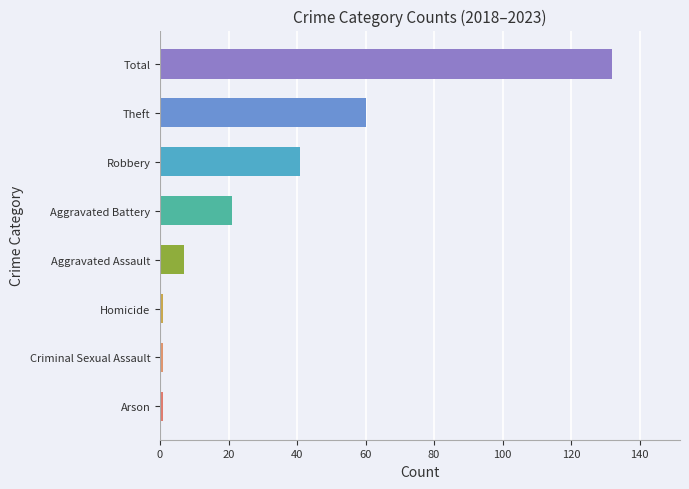

What is the average value?

33